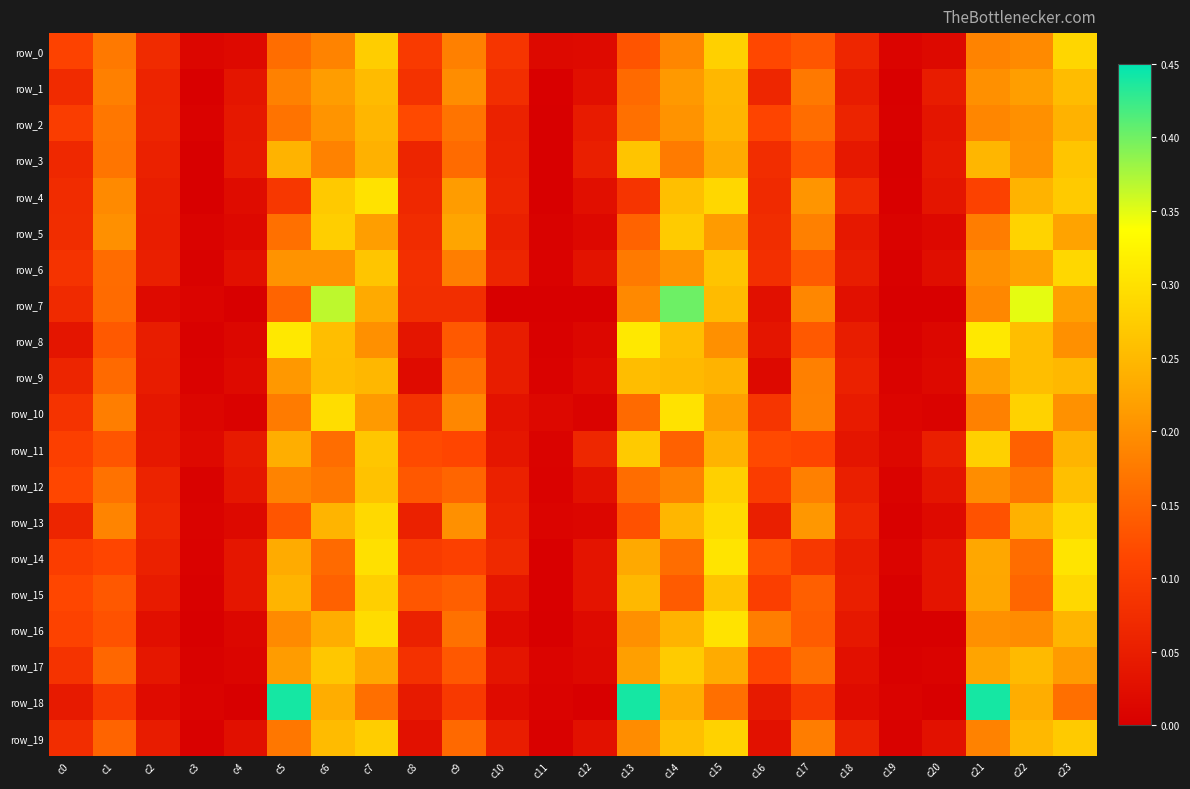

The value of row_3 at c20 is 0.0. True or false?

True